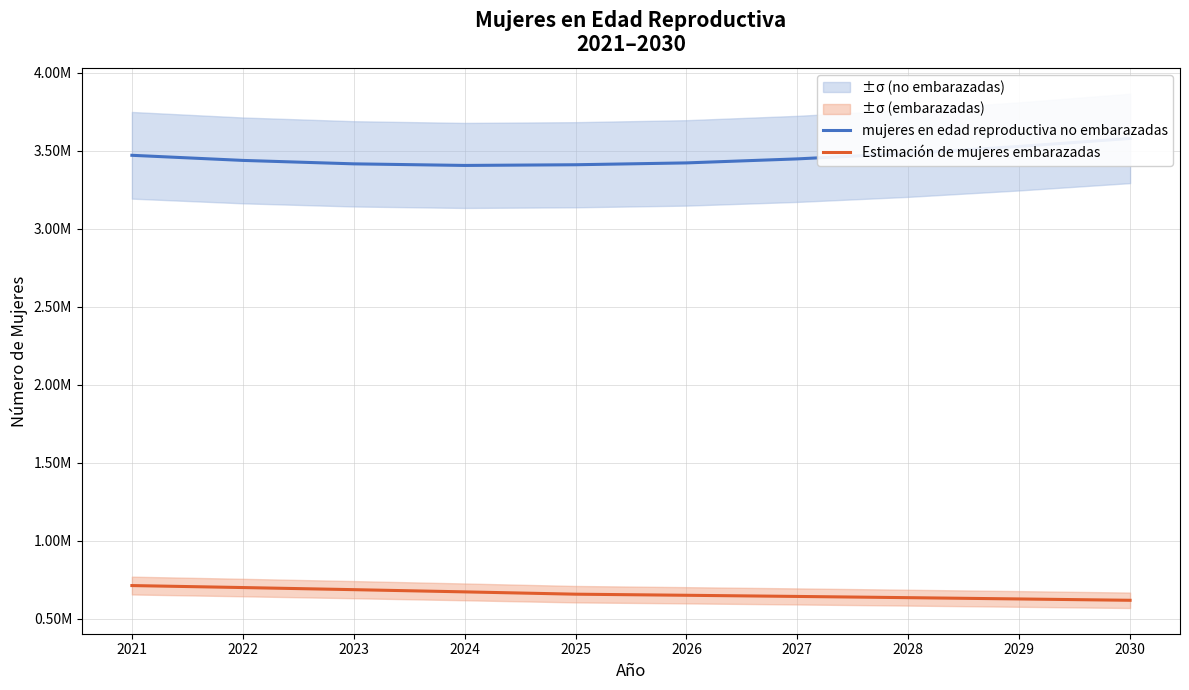

Which category has the highest value across all series?

2030